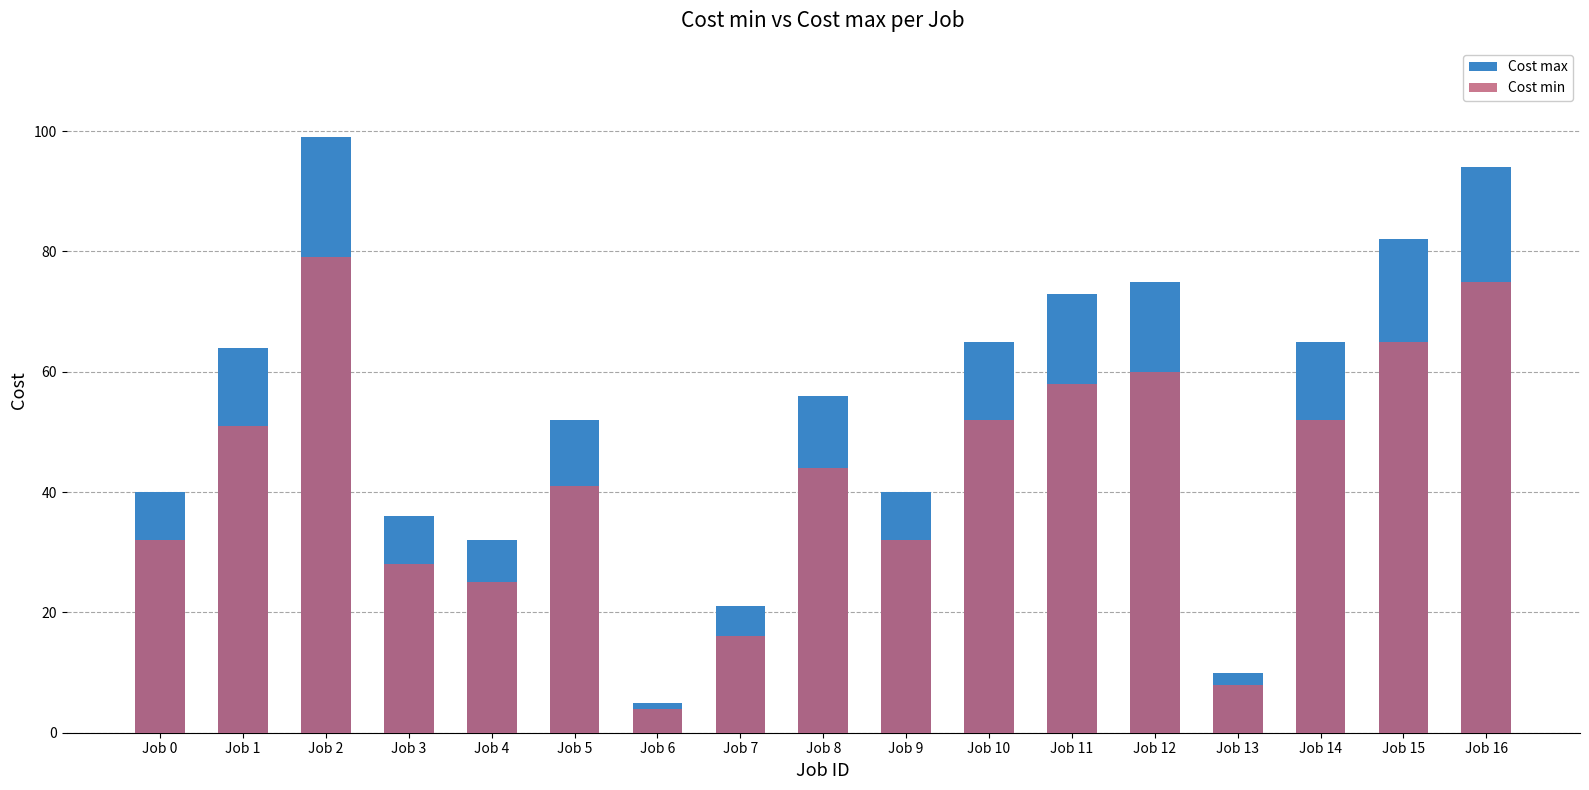

How many data points does each series have?

17